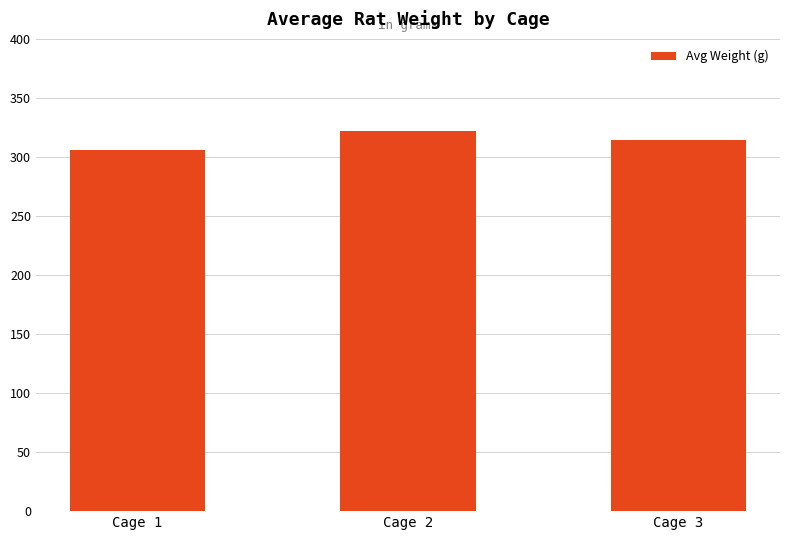

What is the change in value from Cage 1 to Cage 3?

+8.7